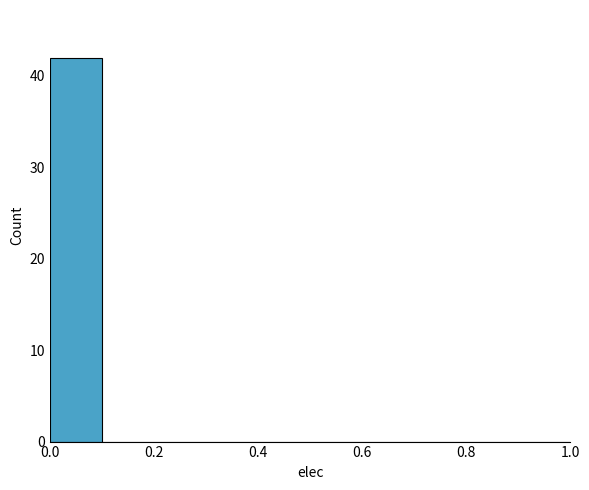

Reading left to right, list every bar in this chart as the range it spans on the x-axis followed by its height. The values are not printed on the chart, so give them approximately, as read against the axis.

0.0 to 0.1: 42
0.1 to 0.2: 0
0.2 to 0.3: 0
0.3 to 0.4: 0
0.4 to 0.5: 0
0.5 to 0.6: 0
0.6 to 0.7: 0
0.7 to 0.8: 0
0.8 to 0.9: 0
0.9 to 1.0: 0